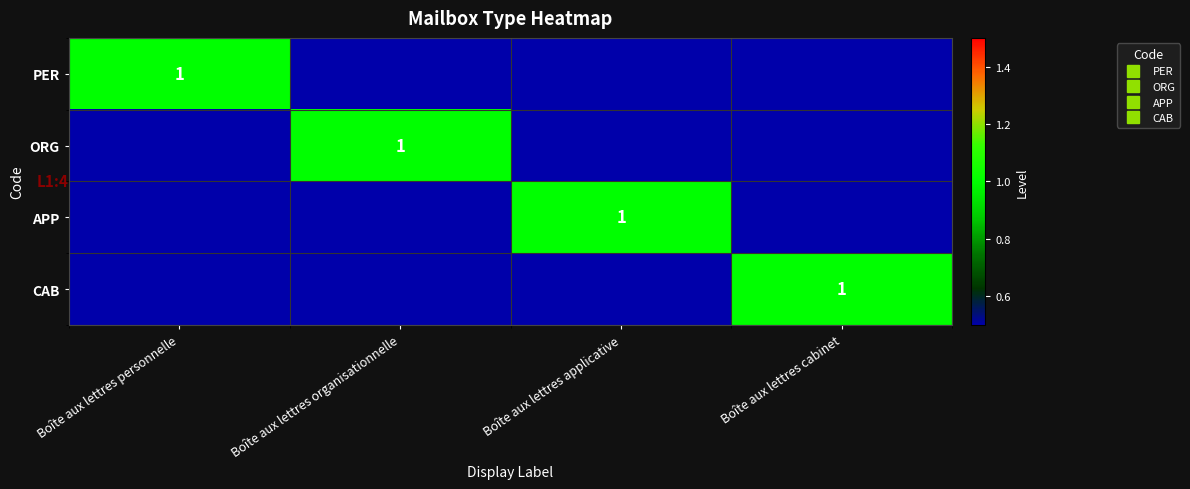

How many data points does each series have?

4